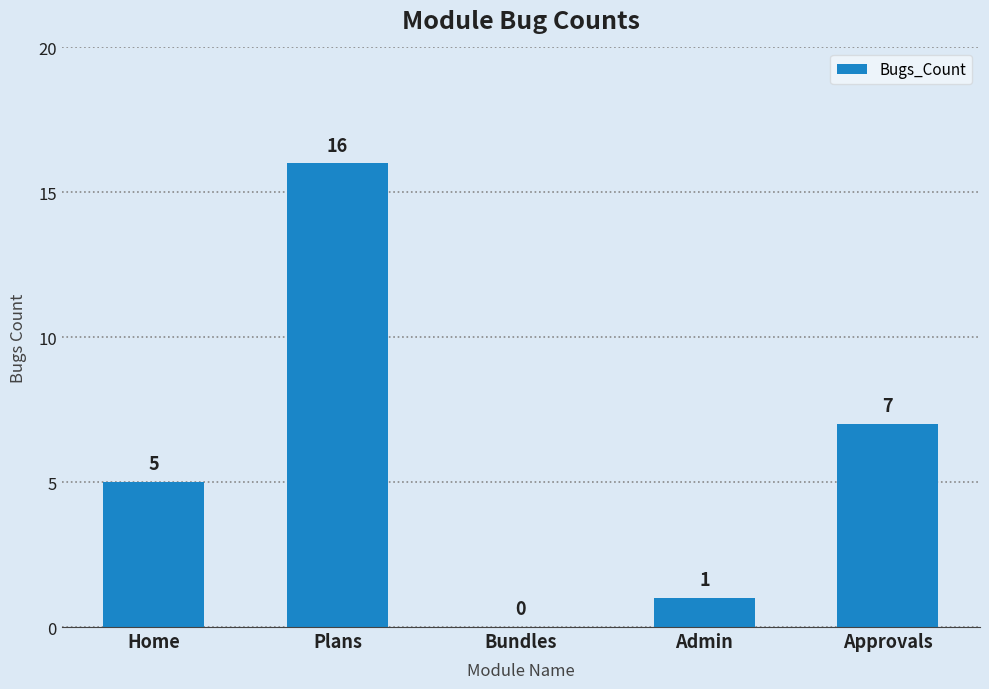

What is the change in value from Admin to Approvals?

+6